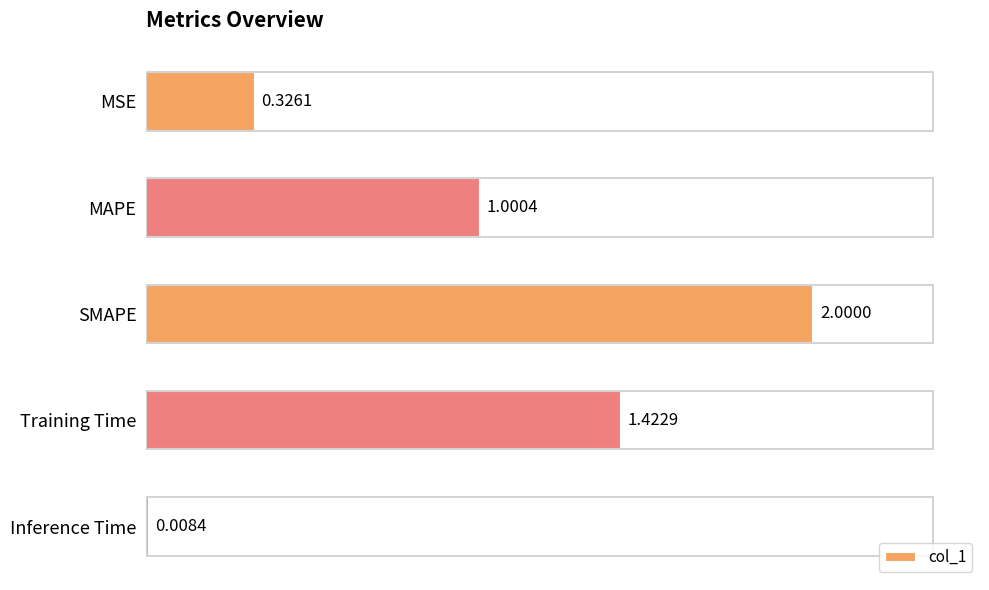

What is the difference between the maximum and minimum values?

2.0